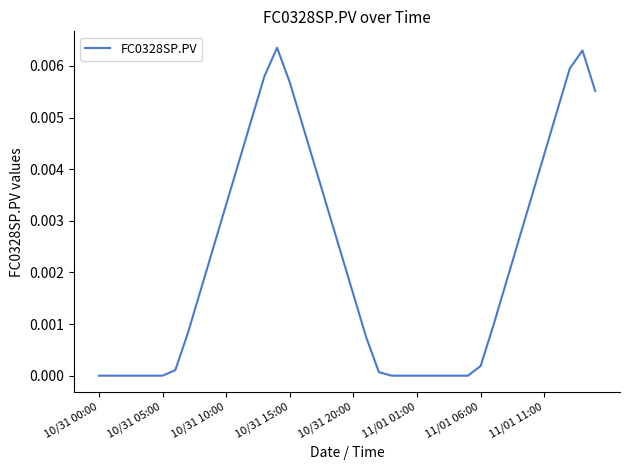

How many lines are shown in the chart?

1